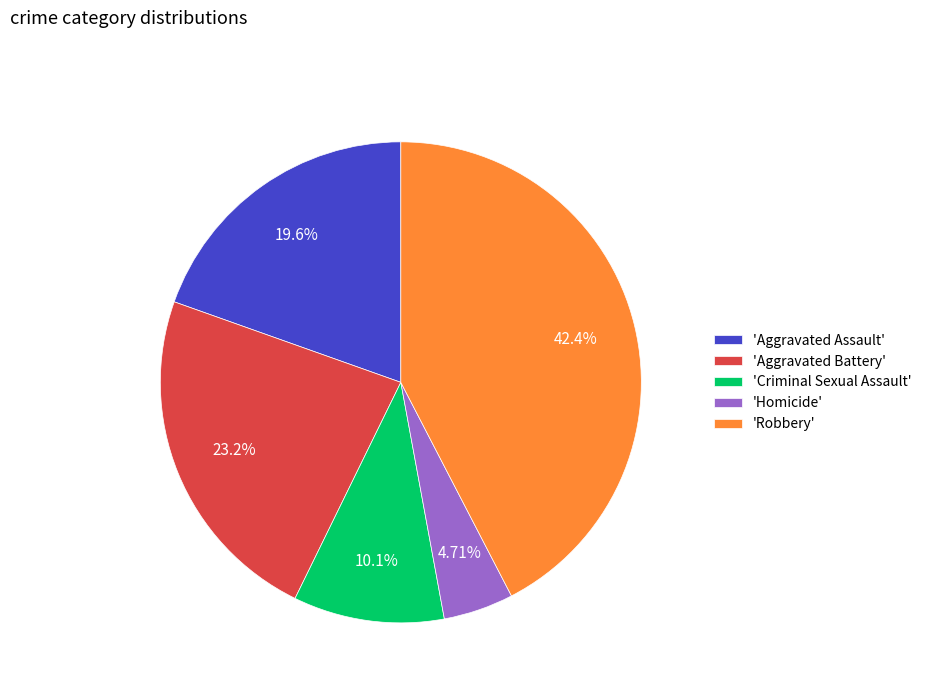

How many slices are in this pie chart?

5